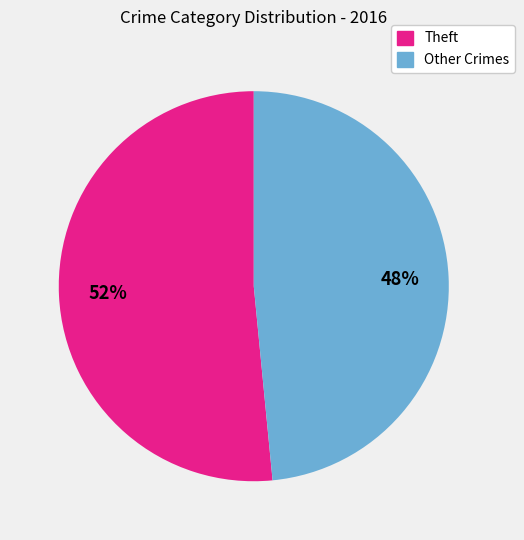

To the nearest percent, what is the average slice percentage?

50%